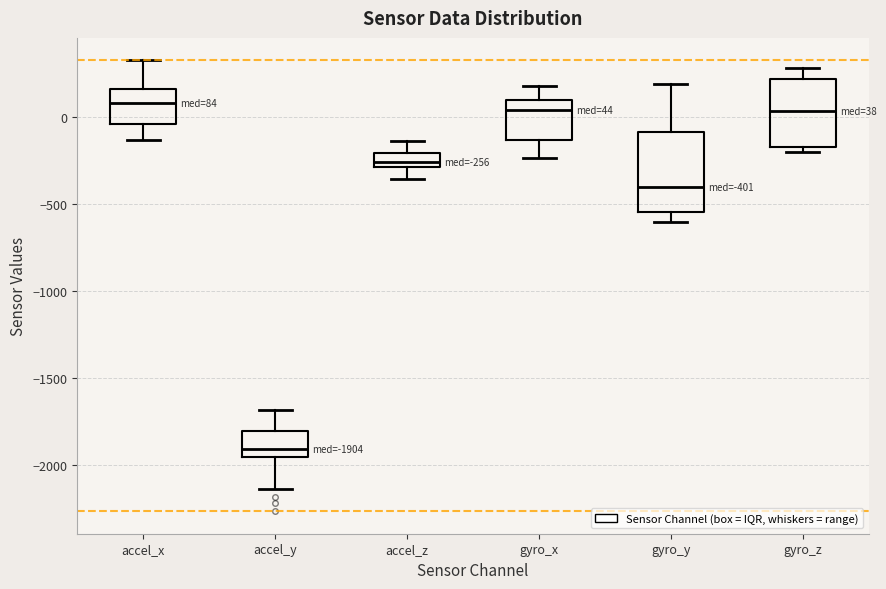

Comparing the boxes themselves (not the whiskers), which one is the tallest?

gyro_y